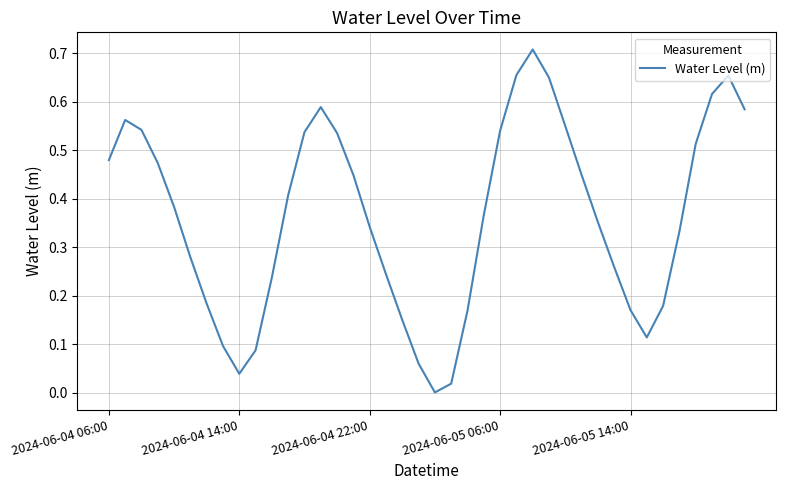

How many lines are shown in the chart?

1